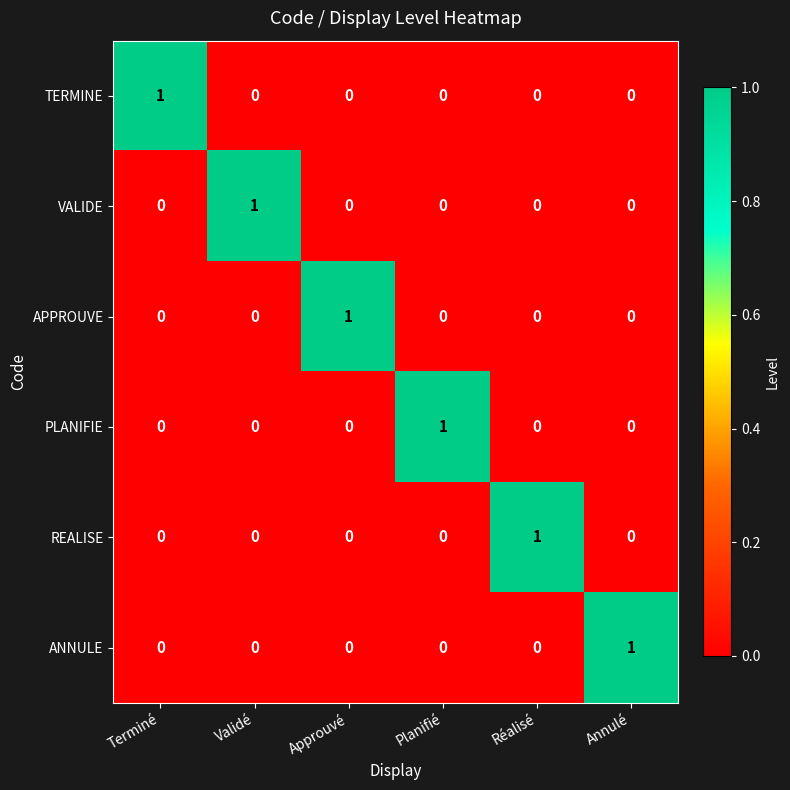

The value of VALIDE at Approuvé is 1. True or false?

False